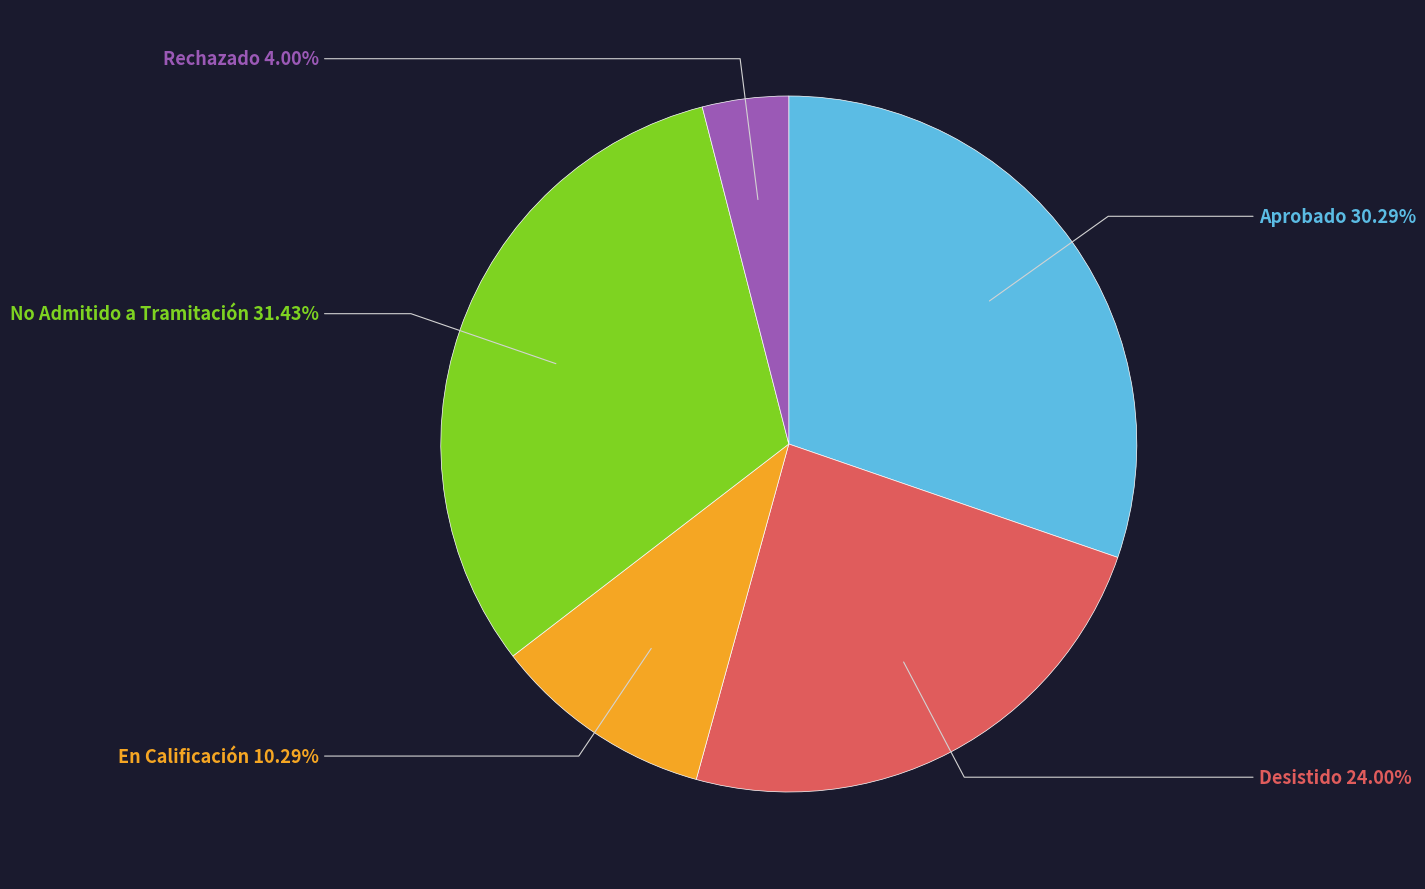

Is there a majority slice in this chart?

No